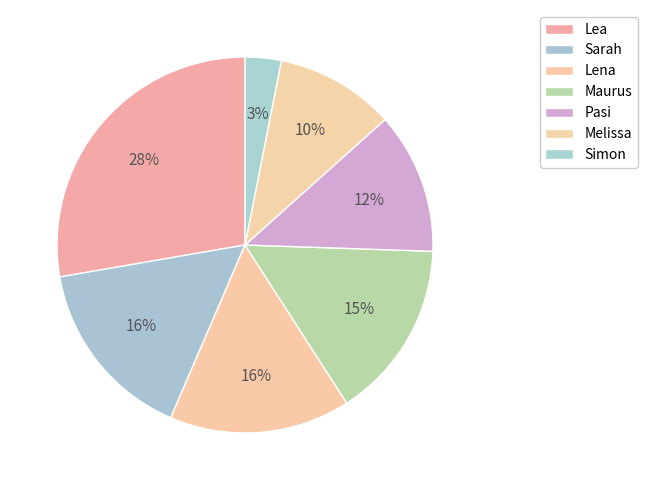

How many segments does this pie chart have?

7